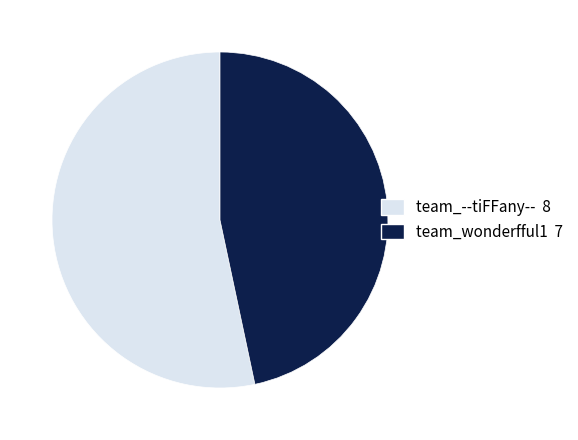

Which category accounts for the majority?

team_--tiFFany--